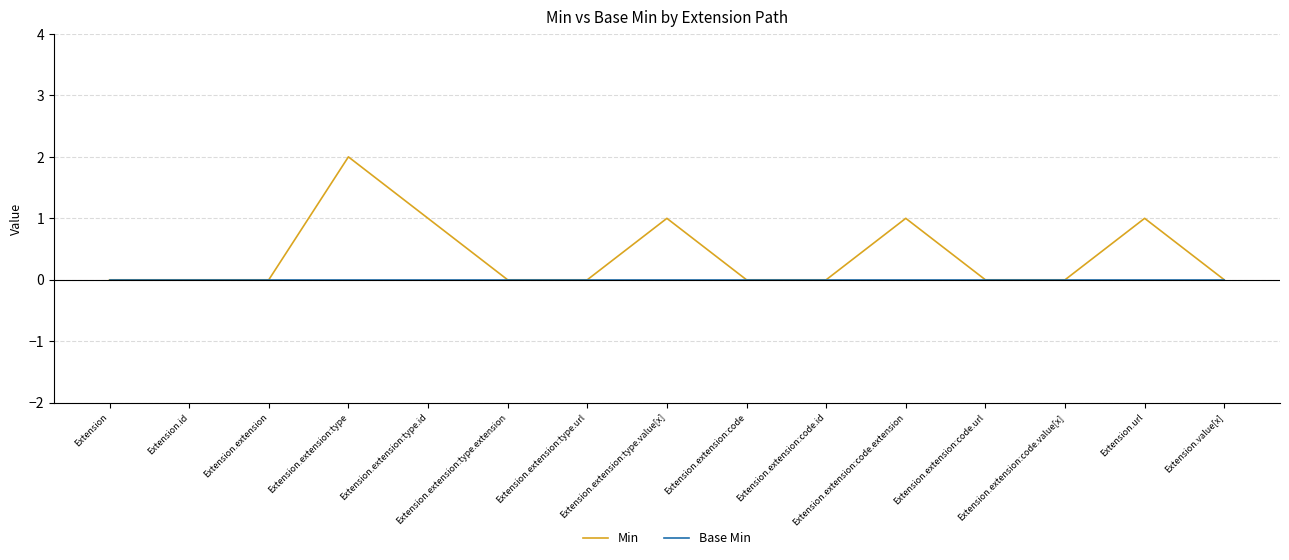

Reading left to right, list all the values displayed in this chart.

Min: Extension=0	Extension.id=0	Extension.extension=0	Extension.extension:type=2	Extension.extension:type.id=1	Extension.extension:type.extension=0	Extension.extension:type.url=0	Extension.extension:type.value[x]=1	Extension.extension:code=0	Extension.extension:code.id=0	Extension.extension:code.extension=1	Extension.extension:code.url=0	Extension.extension:code.value[x]=0	Extension.url=1	Extension.value[x]=0
Base Min: Extension=0	Extension.id=0	Extension.extension=0	Extension.extension:type=0	Extension.extension:type.id=0	Extension.extension:type.extension=0	Extension.extension:type.url=0	Extension.extension:type.value[x]=0	Extension.extension:code=0	Extension.extension:code.id=0	Extension.extension:code.extension=0	Extension.extension:code.url=0	Extension.extension:code.value[x]=0	Extension.url=0	Extension.value[x]=0